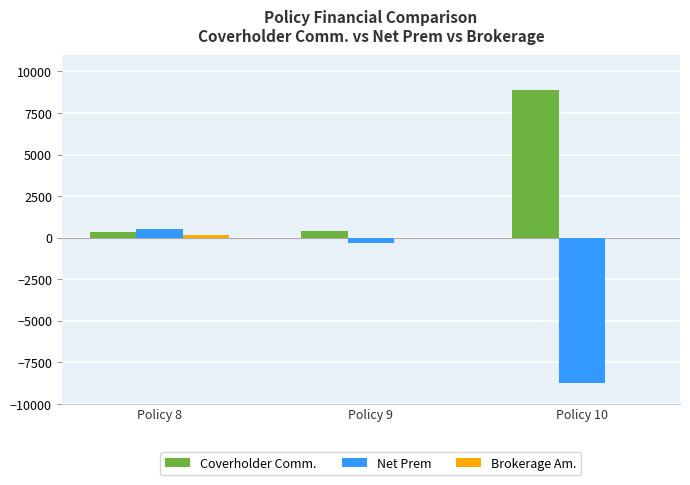

Which series has the largest total across all categories?

Coverholder Comm.